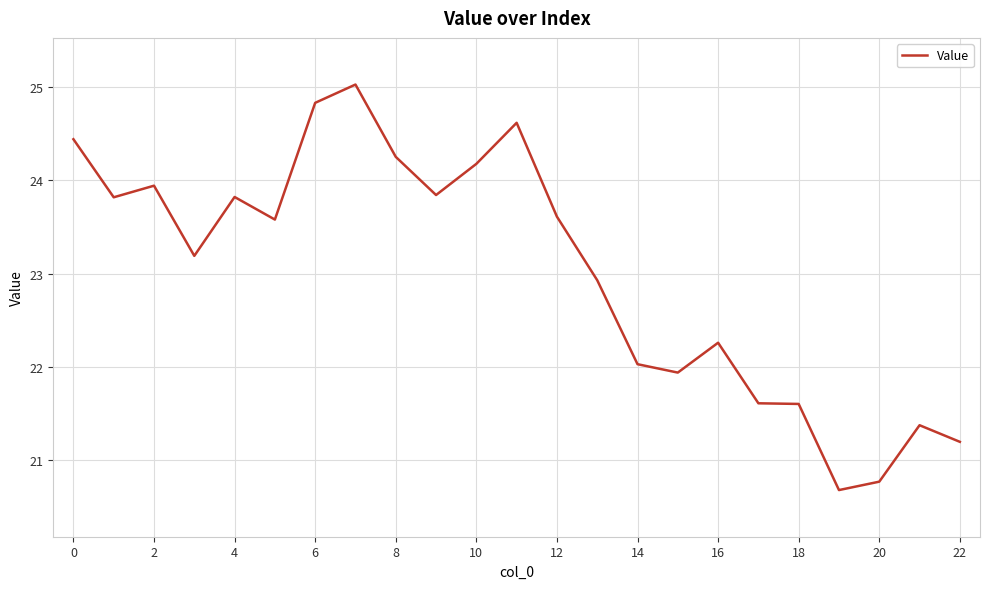

What is the maximum value shown in the chart?

25.0